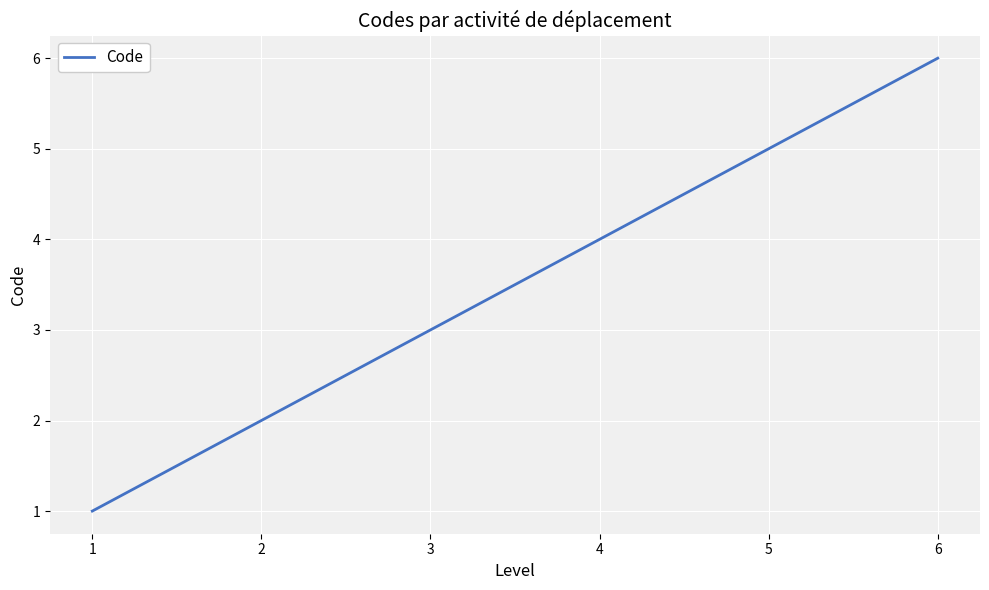

Between 5 and 4, which is larger?

5